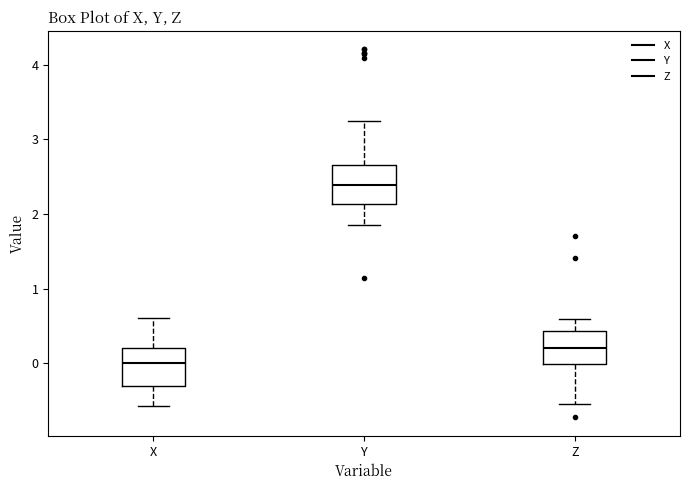

Reading left to right, transcribe this box plot: for each box, give where its median line is, the range the box spans, and where its two whiskers end, as read against the y-axis. The values are not printed on the chart, so give them approximately, as read against the axis.

X: median 0.0, box -0.3 to 0.2, whiskers -0.6 to 0.6
Y: median 2.4, box 2.1 to 2.7, whiskers 1.9 to 3.3
Z: median 0.2, box 0.0 to 0.4, whiskers -0.6 to 0.6